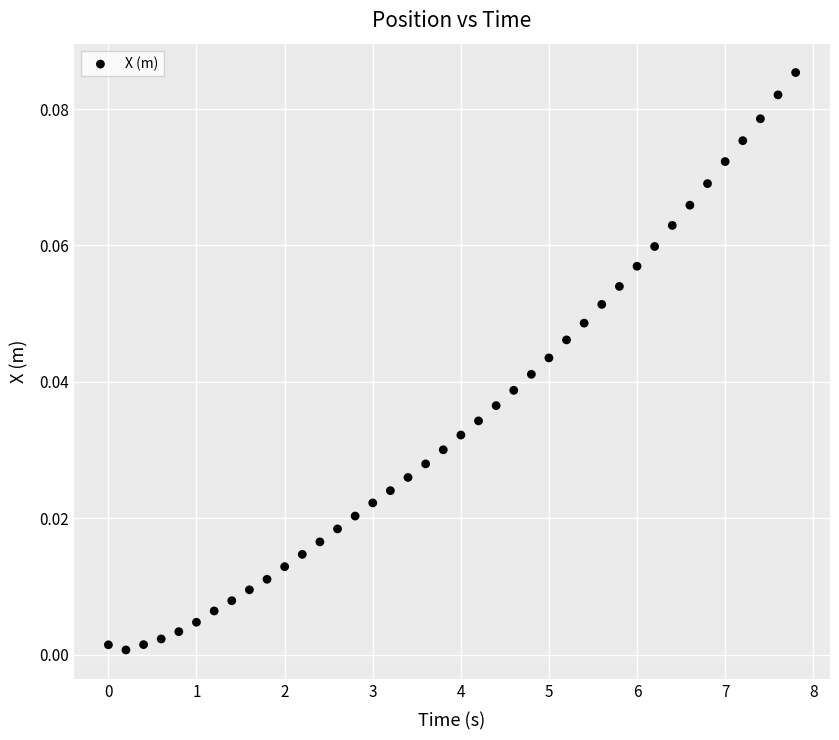

How many data points are displayed?

40